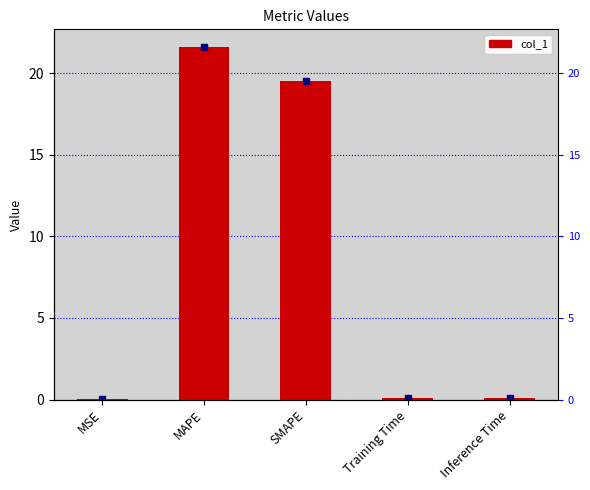

Reading left to right, list all the values displayed in this chart.

0.0	21.6	19.5	0.1	0.1